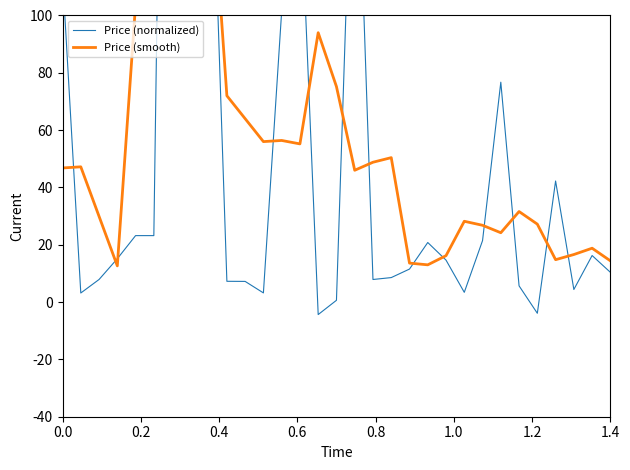

True or false: Price (smooth) has a value of 29.9 at 0.8.

False